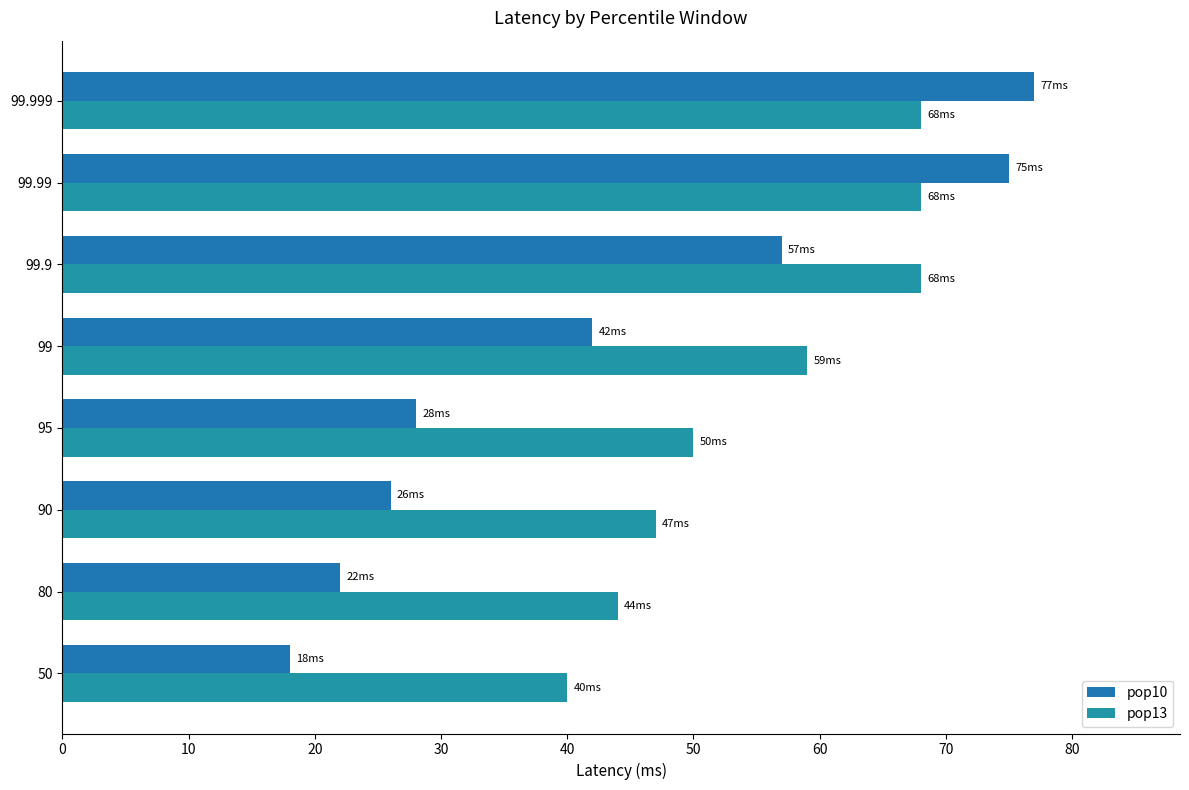

What is the value of the pop13 bar at the 1st from the left?

40